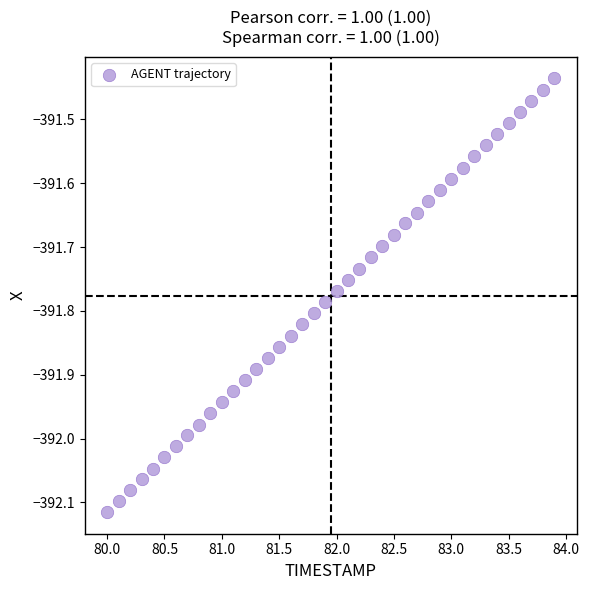

What is the range of Y values (max minus min)?

0.7